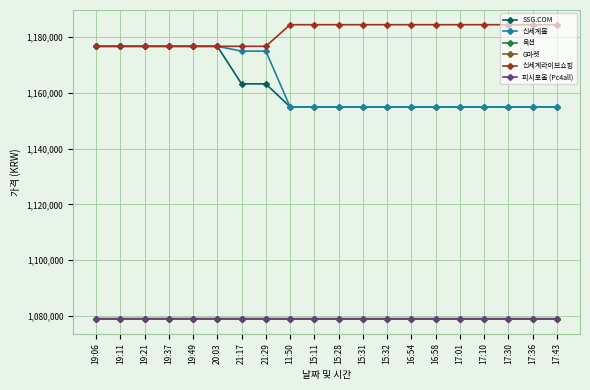

Is this an area chart (filled region under the line)?

No